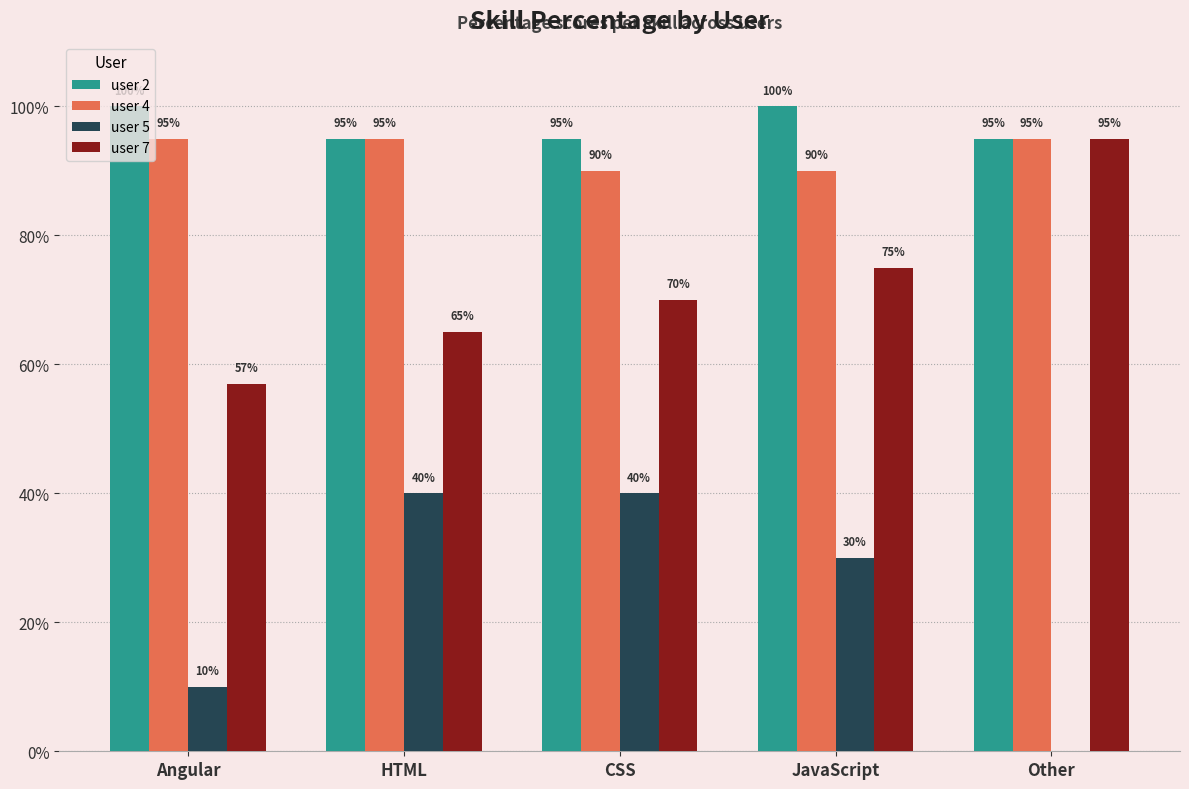

True or false: user 7 has a value of 65 at HTML.

True